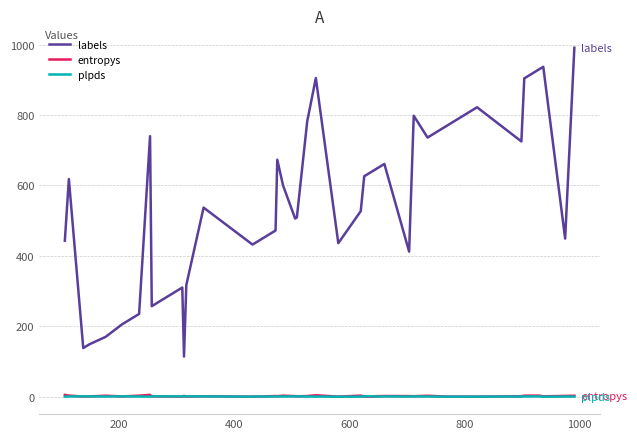

What is the highest value of the labels series?

991.0